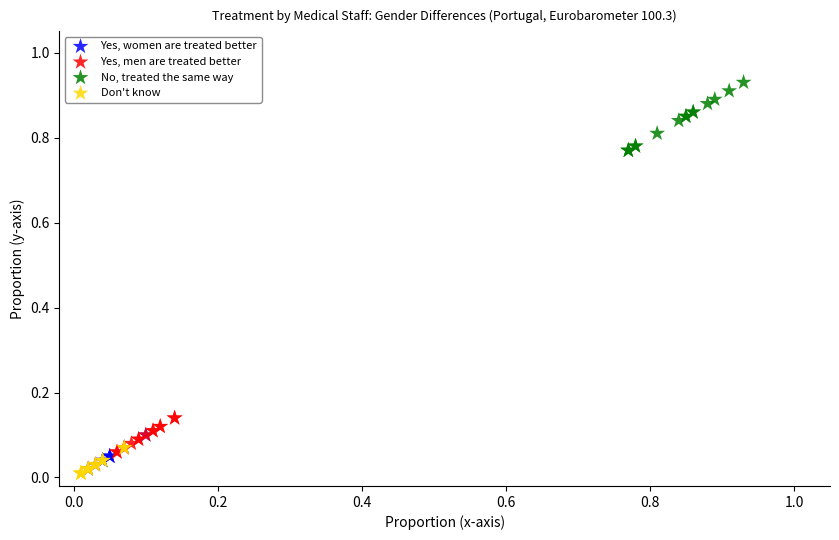

Which series has the widest spread of Y values?

No, treated the same way